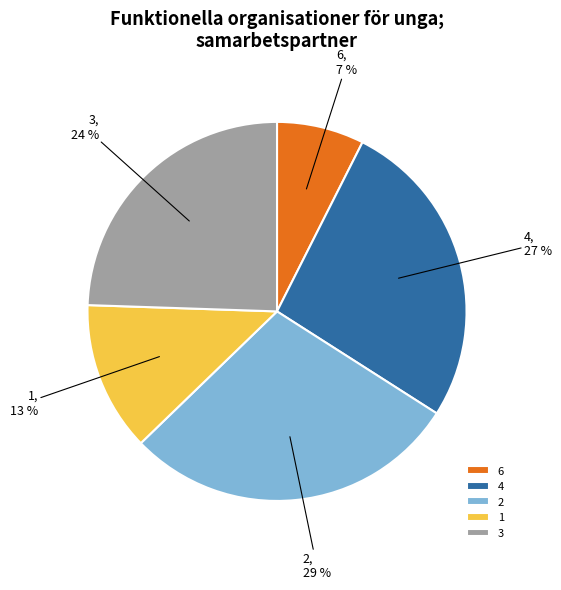

Do 4 and 3 together represent more than half of the pie?

Yes